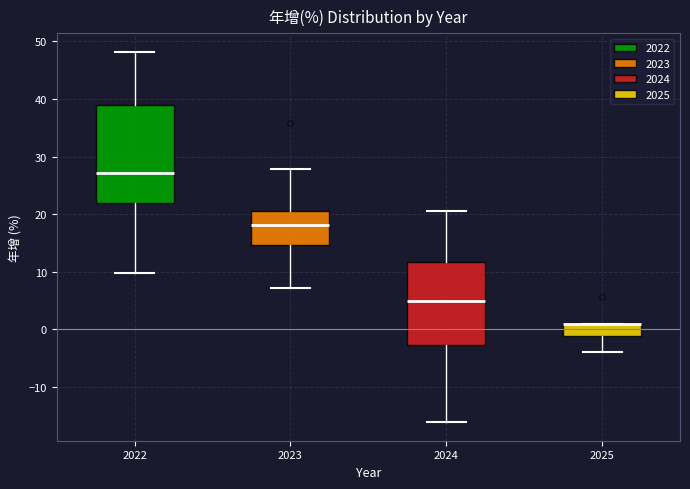

Reading left to right, read every box against the y-axis: the position of its median line, the range the box covers, and the ends of its whiskers. The values are not printed on the chart, so give them approximately, as read against the axis.

2022: median 27, box 22 to 39, whiskers 10 to 48
2023: median 18, box 15 to 21, whiskers 7 to 28
2024: median 5, box -3 to 12, whiskers -16 to 21
2025: median 1 (drawn on the box's upper edge), box -1 to 1, whiskers -4 to 1